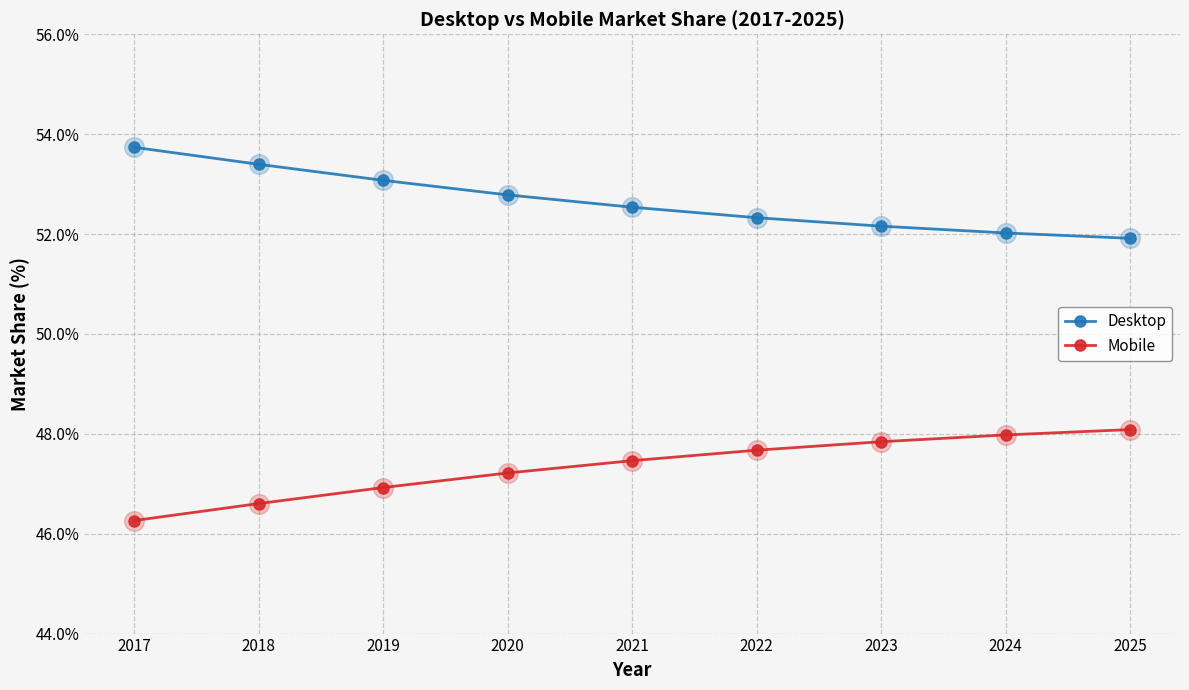

What is the difference between the highest and lowest values at 2023?

4.3